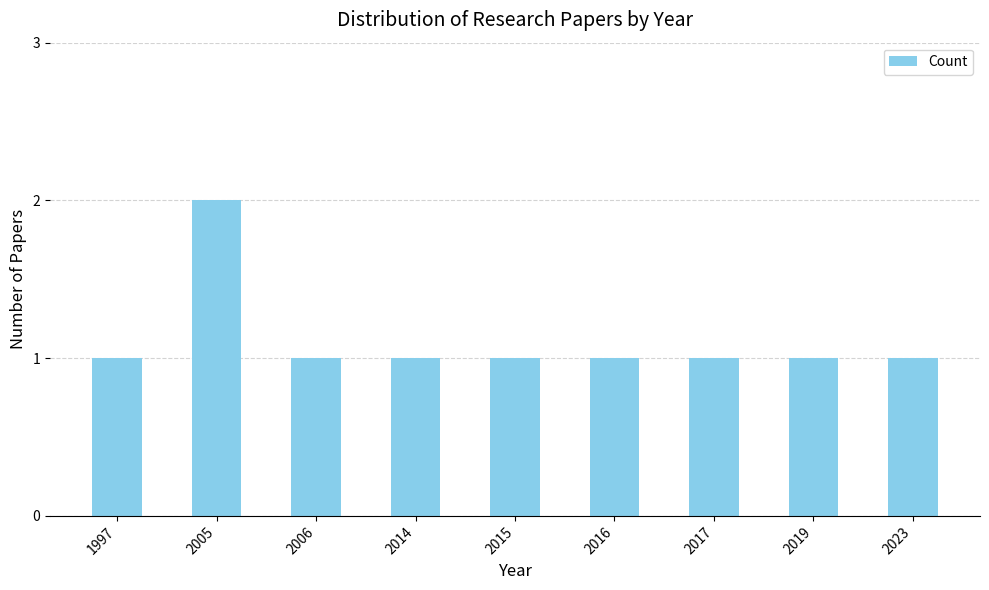

How many series are shown in this chart?

1